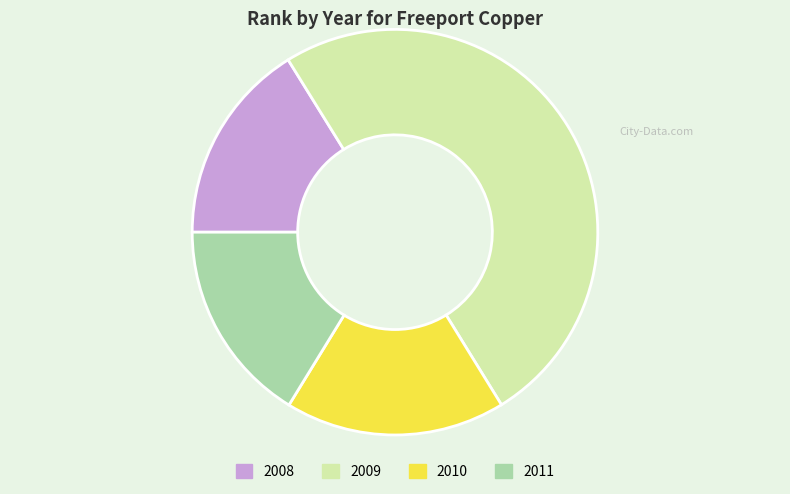

How many segments does this pie chart have?

4